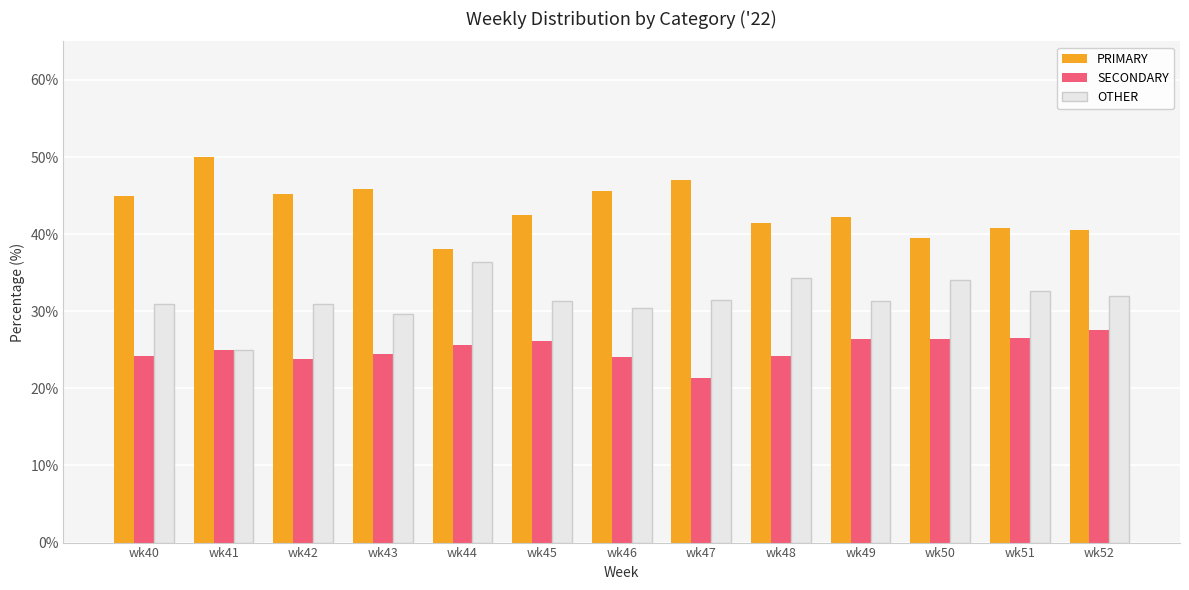

What is the difference between the highest and lowest values at wk49?

15.8